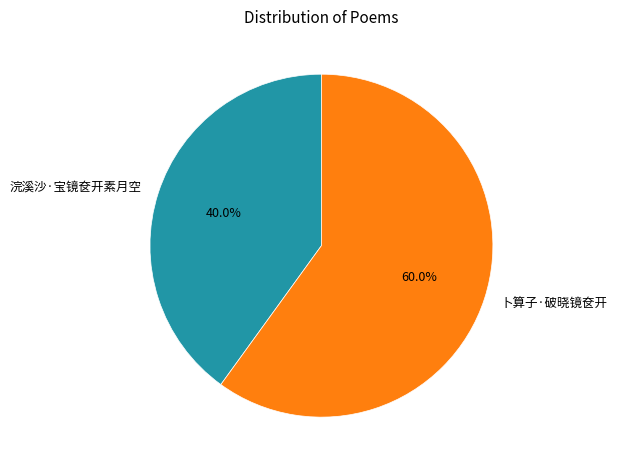

Combined, do 卜算子·破晓镜奁开 and 浣溪沙·宝镜奁开素月空 account for over 50%?

Yes